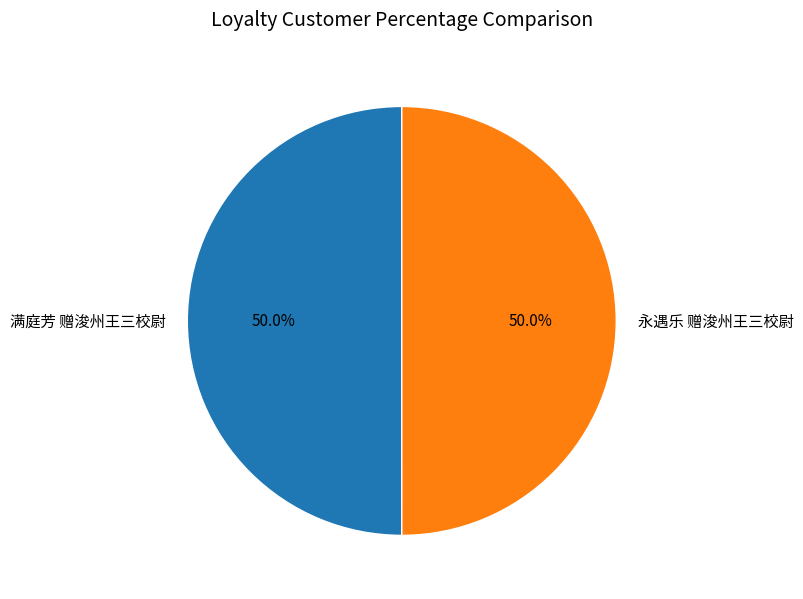

Do 满庭芳 赠浚州王三校尉 and 永遇乐 赠浚州王三校尉 together represent more than half of the pie?

Yes